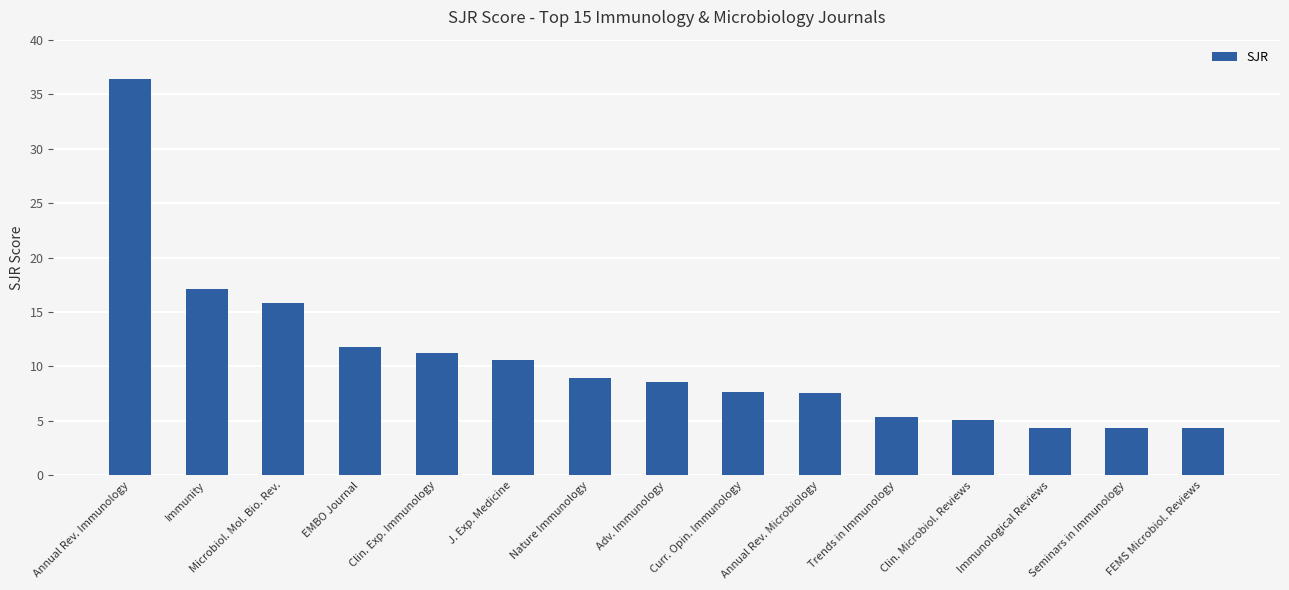

Between Clin. Exp. Immunology and FEMS Microbiol. Reviews, which is larger?

Clin. Exp. Immunology